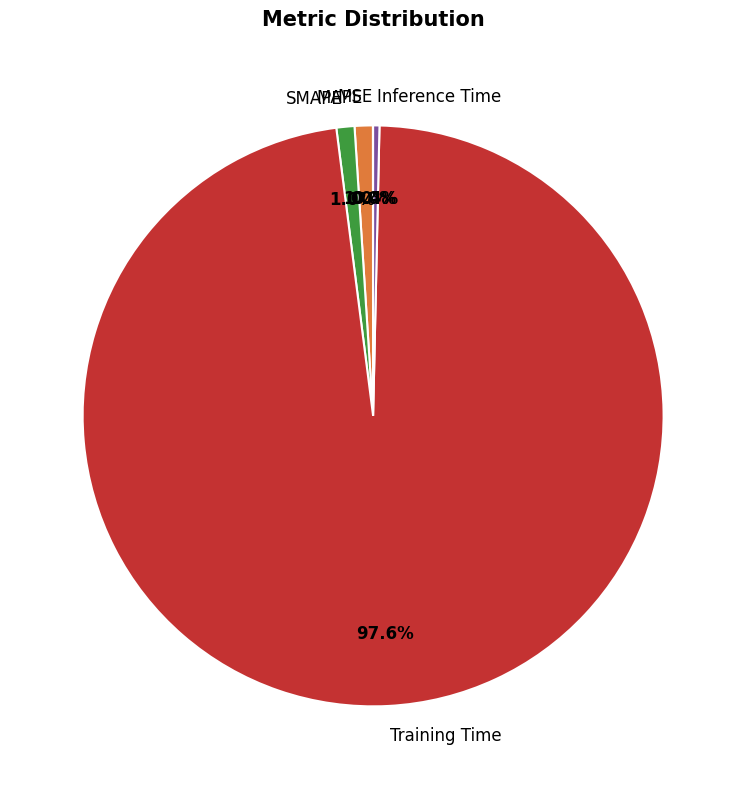

What is the largest slice in the pie chart?

Training Time